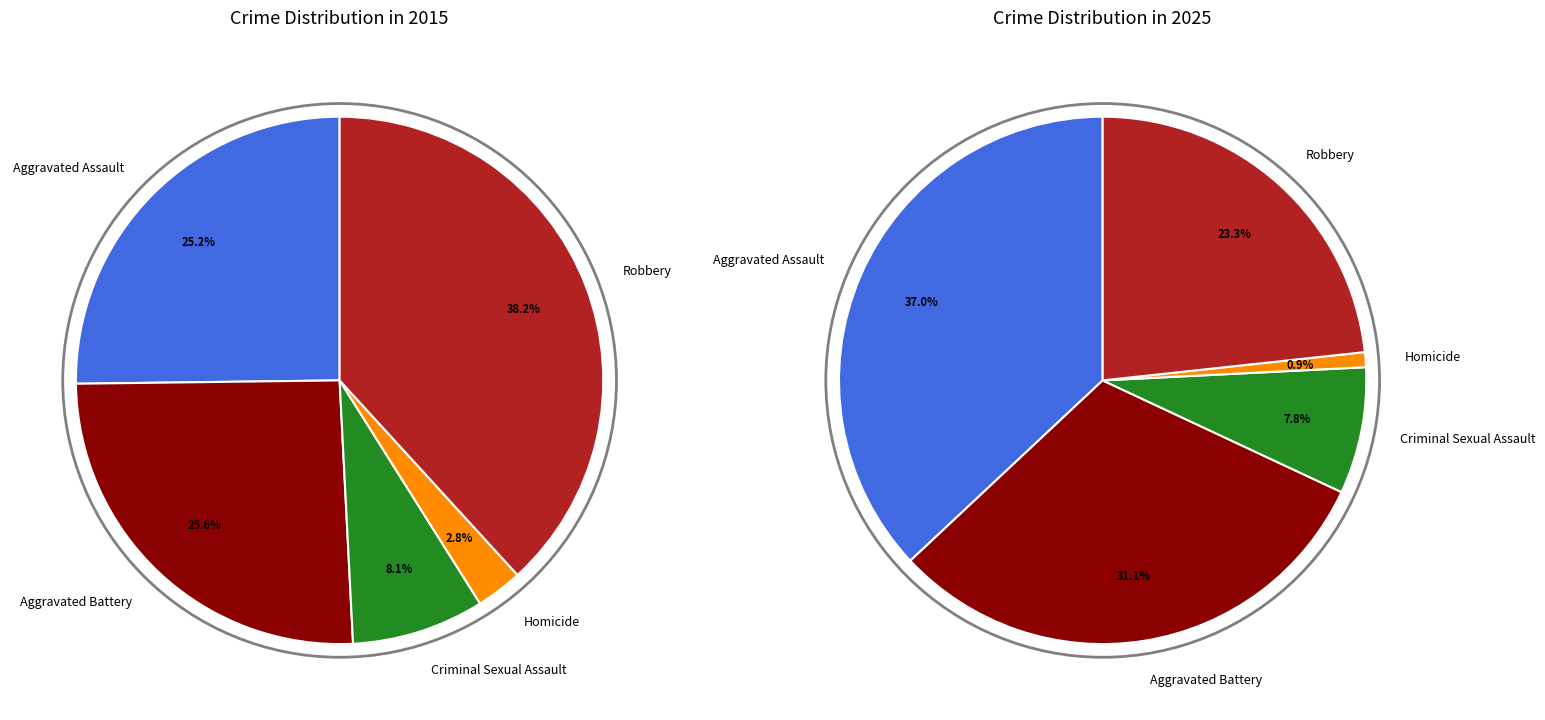

Is there a majority slice in this chart?

No